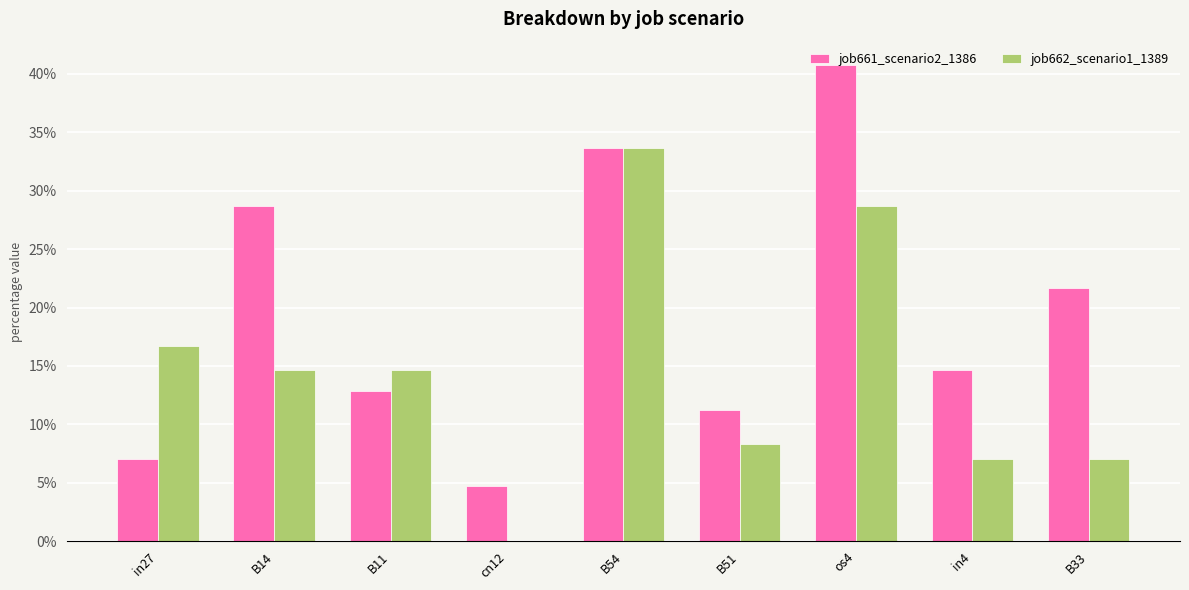

Reading left to right, list all the values displayed in this chart.

job661_scenario2_1386: 0.1	0.3	0.1	0.0	0.3	0.1	0.4	0.1	0.2
job662_scenario1_1389: 0.2	0.1	0.1	0.0	0.3	0.1	0.3	0.1	0.1